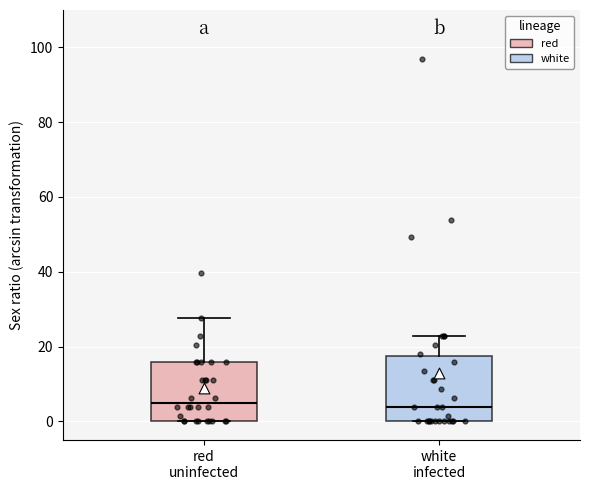

Reading left to right, transcribe this box plot: for each box, give where its median line is, the range the box spans, and where its two whiskers end, as read against the y-axis. The values are not printed on the chart, so give them approximately, as read against the axis.

red uninfected: median 6, box 0 to 16, whiskers 0 to 28
white infected: median 4, box 0 to 18, whiskers 0 to 22